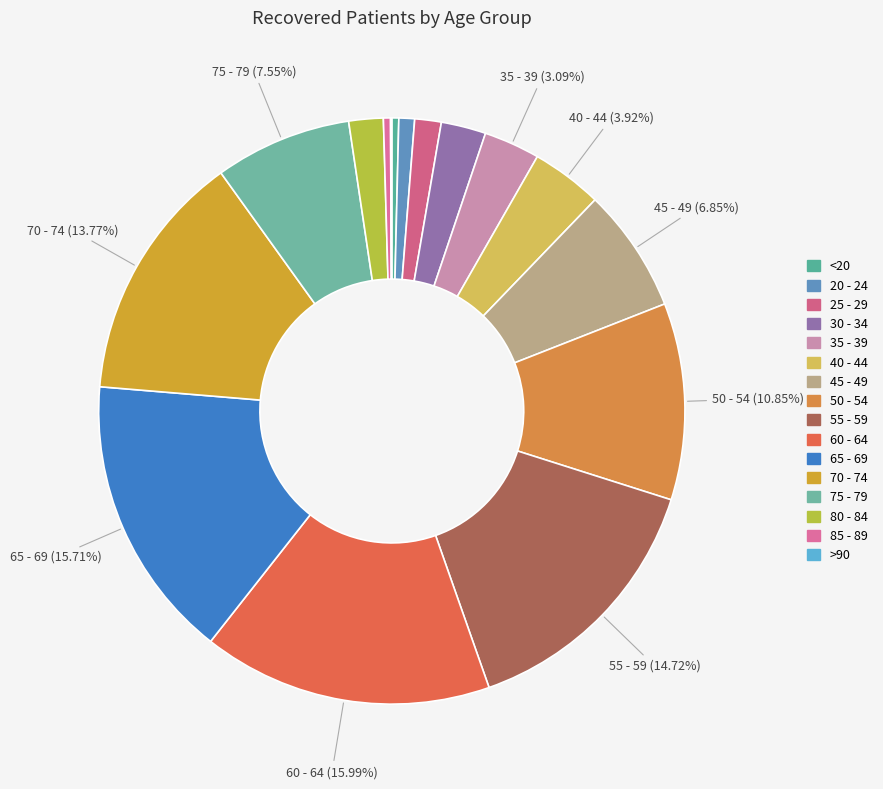

To the nearest percent, what is the combined percentage of 25 - 29 and 40 - 44?

5%